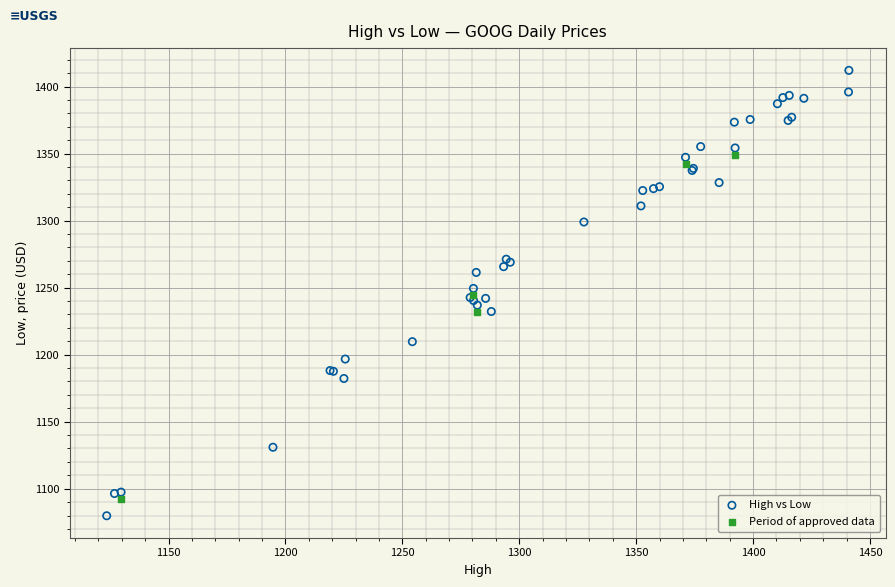

Which series contains the highest Y value?

High vs Low